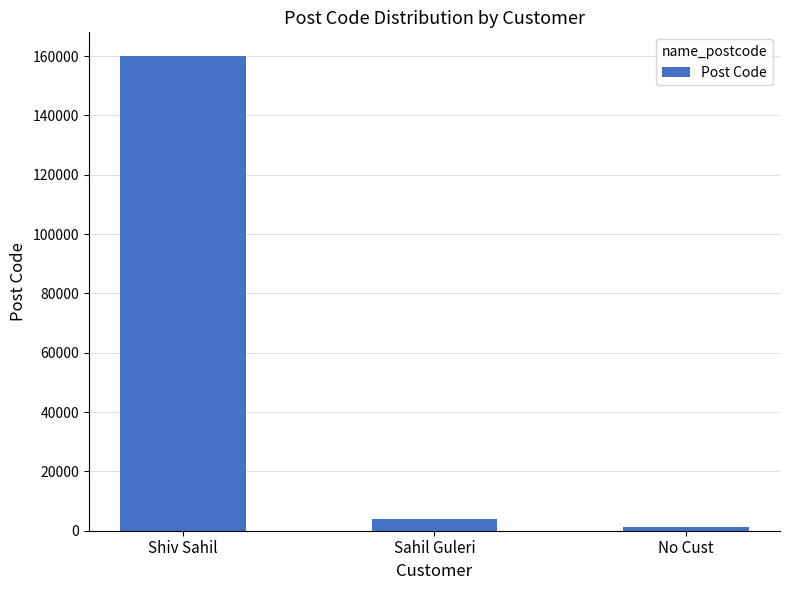

Which category has the lowest value across all series?

No Cust